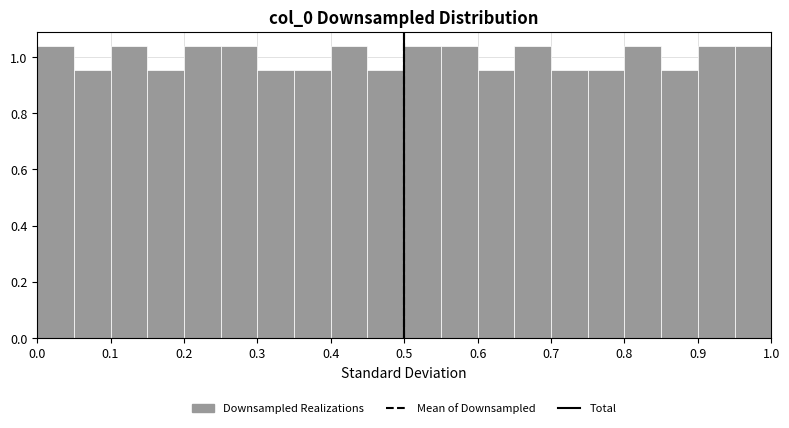

Reading left to right, transcribe this chart: for each bar, give the range it covers on the x-axis and its height. The values are not printed on the chart, so give them approximately, as read against the axis.

0.00 to 0.05: 1.04
0.05 to 0.10: 0.96
0.10 to 0.15: 1.04
0.15 to 0.20: 0.96
0.20 to 0.25: 1.04
0.25 to 0.30: 1.04
0.30 to 0.35: 0.96
0.35 to 0.40: 0.96
0.40 to 0.45: 1.04
0.45 to 0.50: 0.96
0.50 to 0.55: 1.04
0.55 to 0.60: 1.04
0.60 to 0.65: 0.96
0.65 to 0.70: 1.04
0.70 to 0.75: 0.96
0.75 to 0.80: 0.96
0.80 to 0.85: 1.04
0.85 to 0.90: 0.96
0.90 to 0.95: 1.04
0.95 to 1.00: 1.04